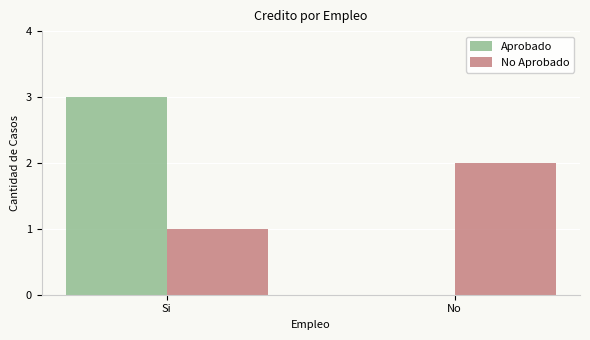

Between Si and No, which series saw the biggest shift?

Aprobado